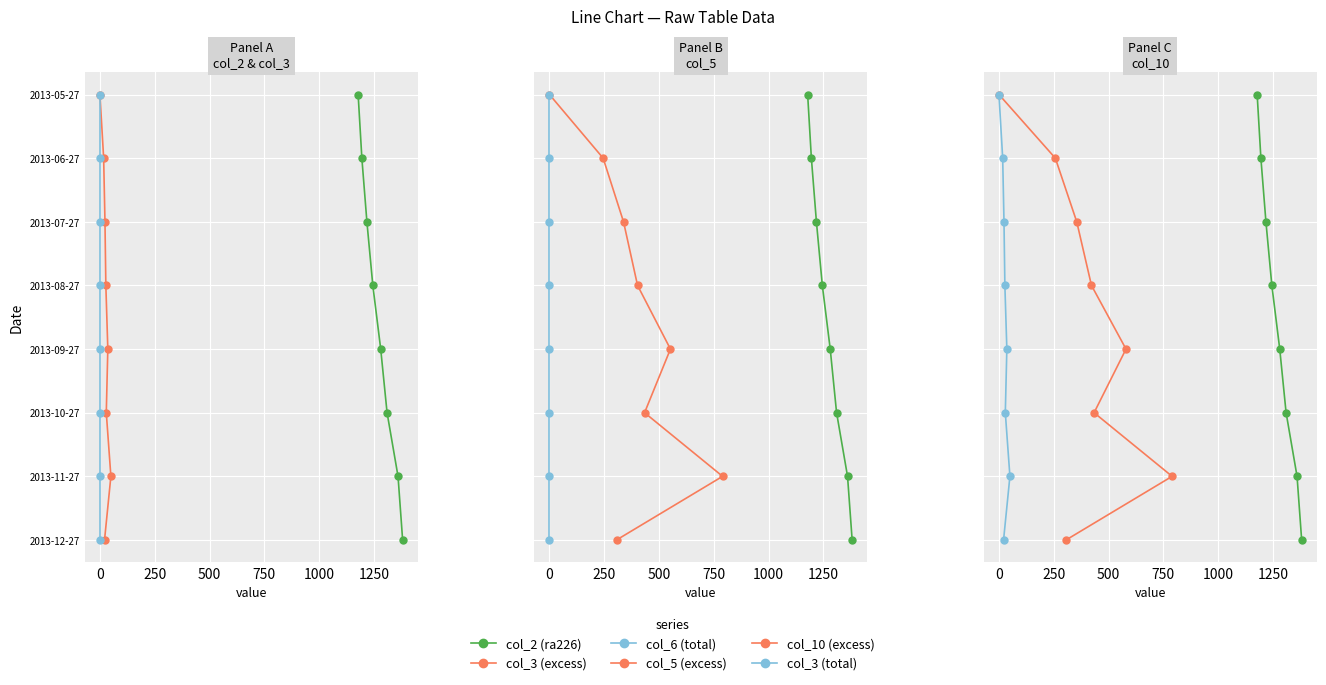

Is the value of col_10 (excess) at 250 greater than the value of col_6 (total) at 750?

No